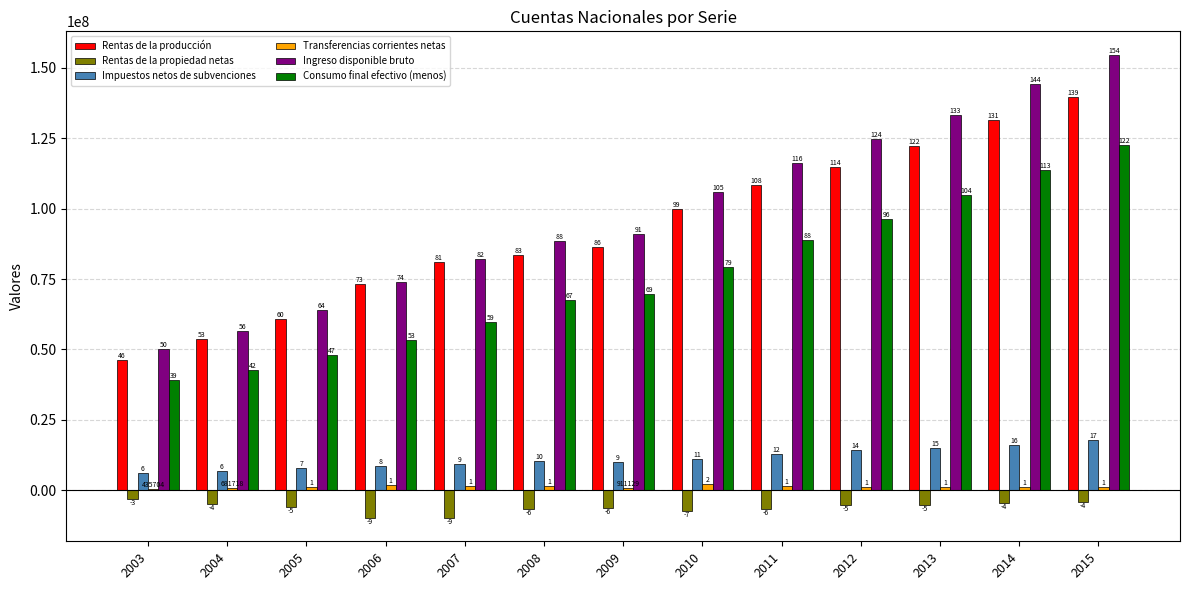

The Impuestos netos de subvenciones series shows 9912661 at 2009. True or false?

True